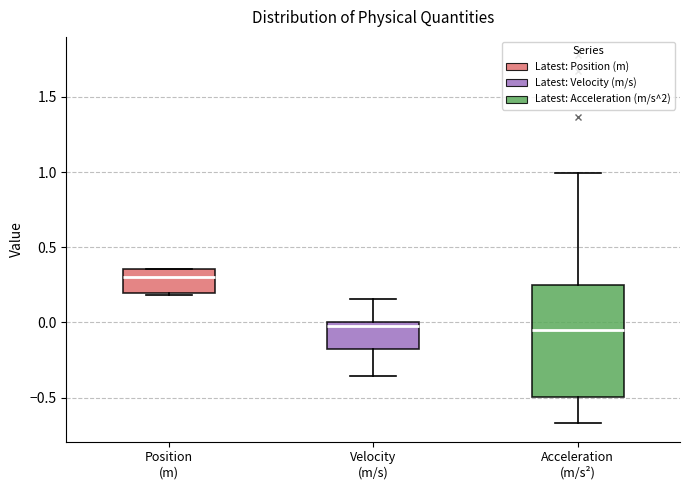

Where is the upper edge of the box for Acceleration (m/s²) on the y-axis? The values are not printed on the chart, so give them approximately, as read against the axis.

0.25